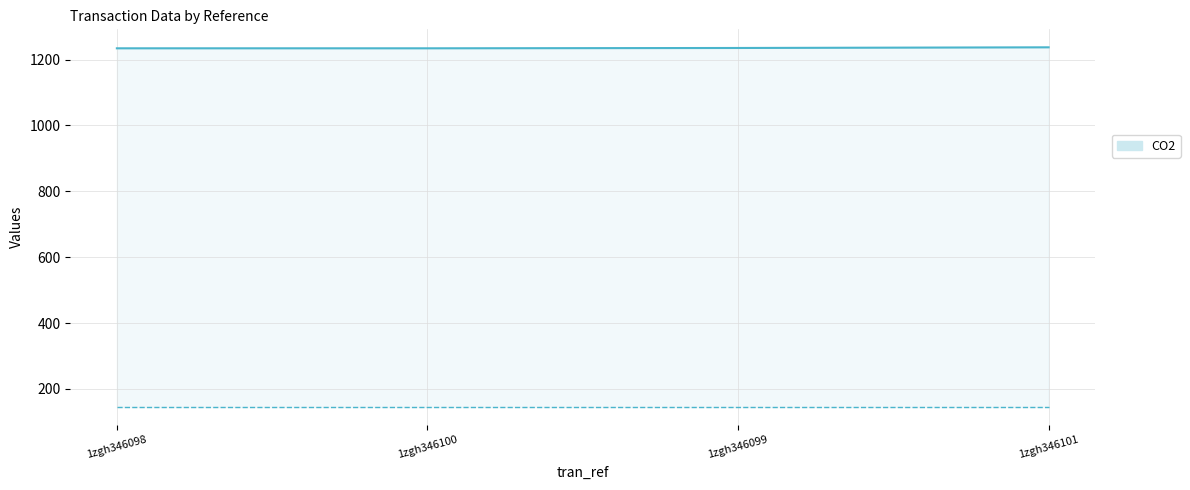

What is the average value of the qty series?

145